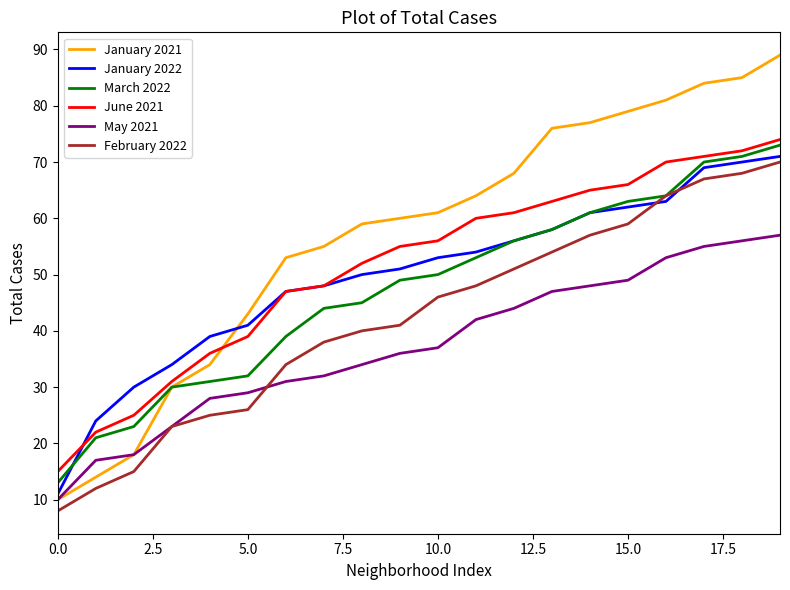

Count the number of data series in this chart.

6